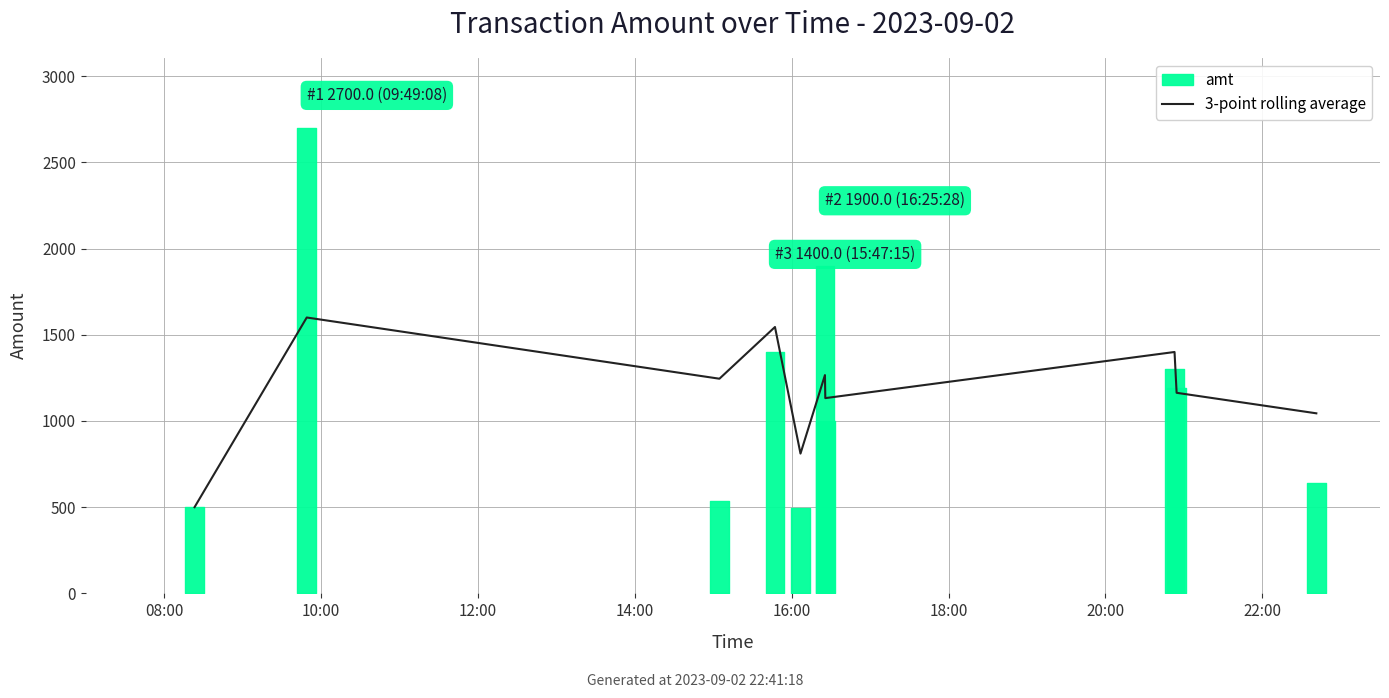

What is the highest value of the 3-point rolling average series?

1600.0